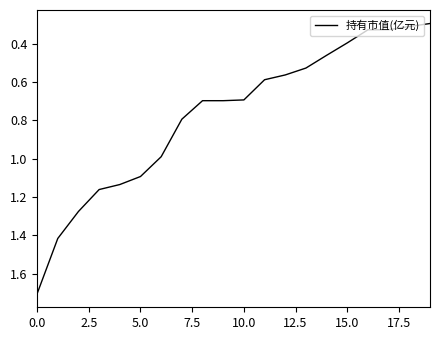

What is the maximum value shown in the chart?

1.7